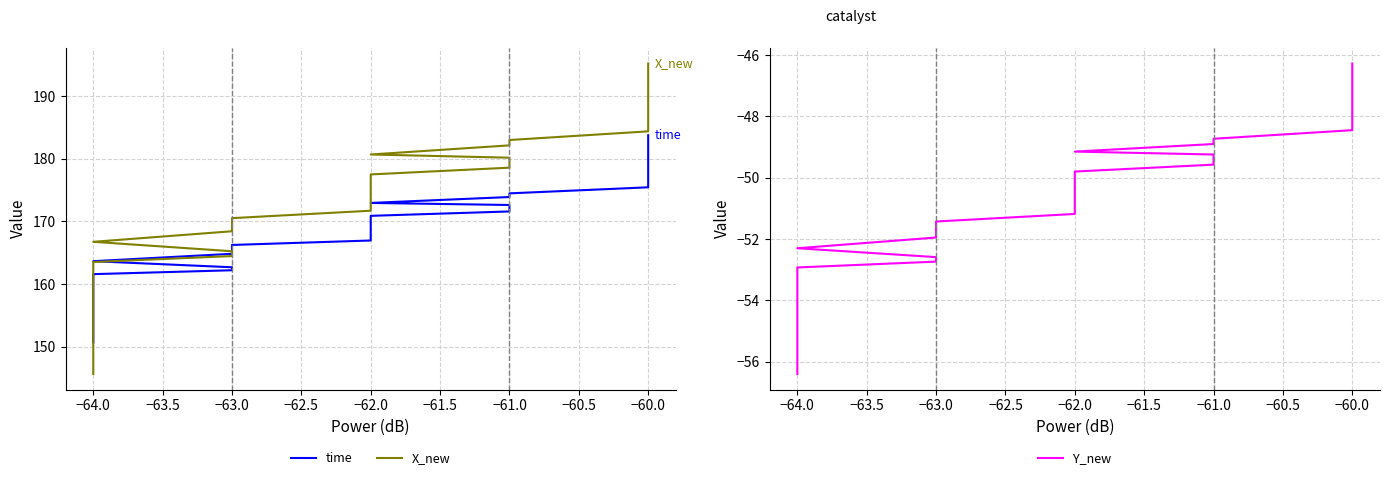

True or false: Y_new and X_new intersect in this chart.

False